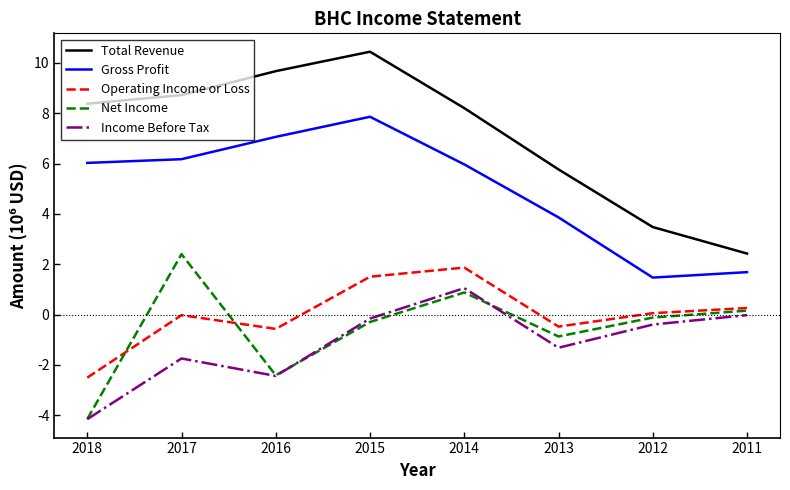

Rank the series by their maximum value, from lowest to highest.

Income Before Tax, Operating Income or Loss, Net Income, Gross Profit, Total Revenue